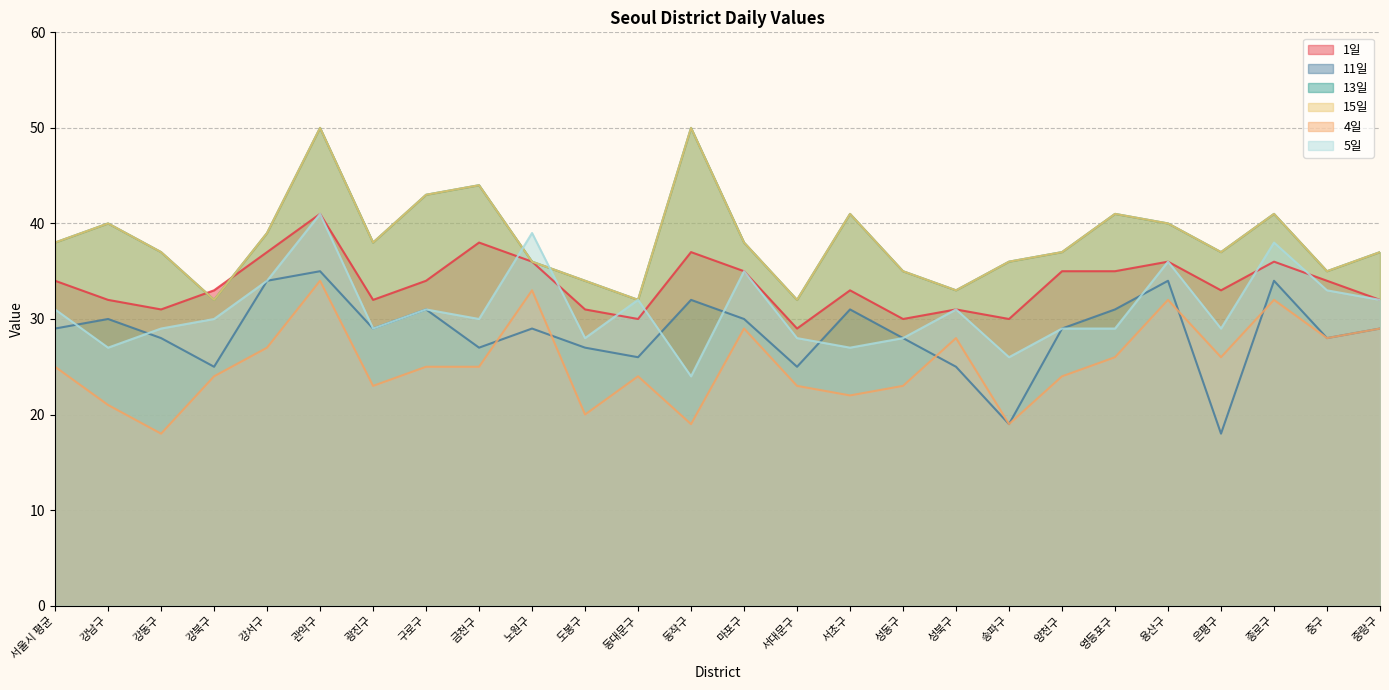

Reading left to right, extract all data points from this chart.

1일: 34	32	31	33	37	41	32	34	38	36	31	30	37	35	29	33	30	31	30	35	35	36	33	36	34	32
11일: 29	30	28	25	34	35	29	31	27	29	27	26	32	30	25	31	28	25	19	29	31	34	18	34	28	29
13일: 38	40	37	32	39	50	38	43	44	36	34	32	50	38	32	41	35	33	36	37	41	40	37	41	35	37
15일: 38	40	37	32	39	50	38	43	44	36	34	32	50	38	32	41	35	33	36	37	41	40	37	41	35	37
4일: 25	21	18	24	27	34	23	25	25	33	20	24	19	29	23	22	23	28	19	24	26	32	26	32	28	29
5일: 31	27	29	30	34	41	29	31	30	39	28	32	24	35	28	27	28	31	26	29	29	36	29	38	33	32